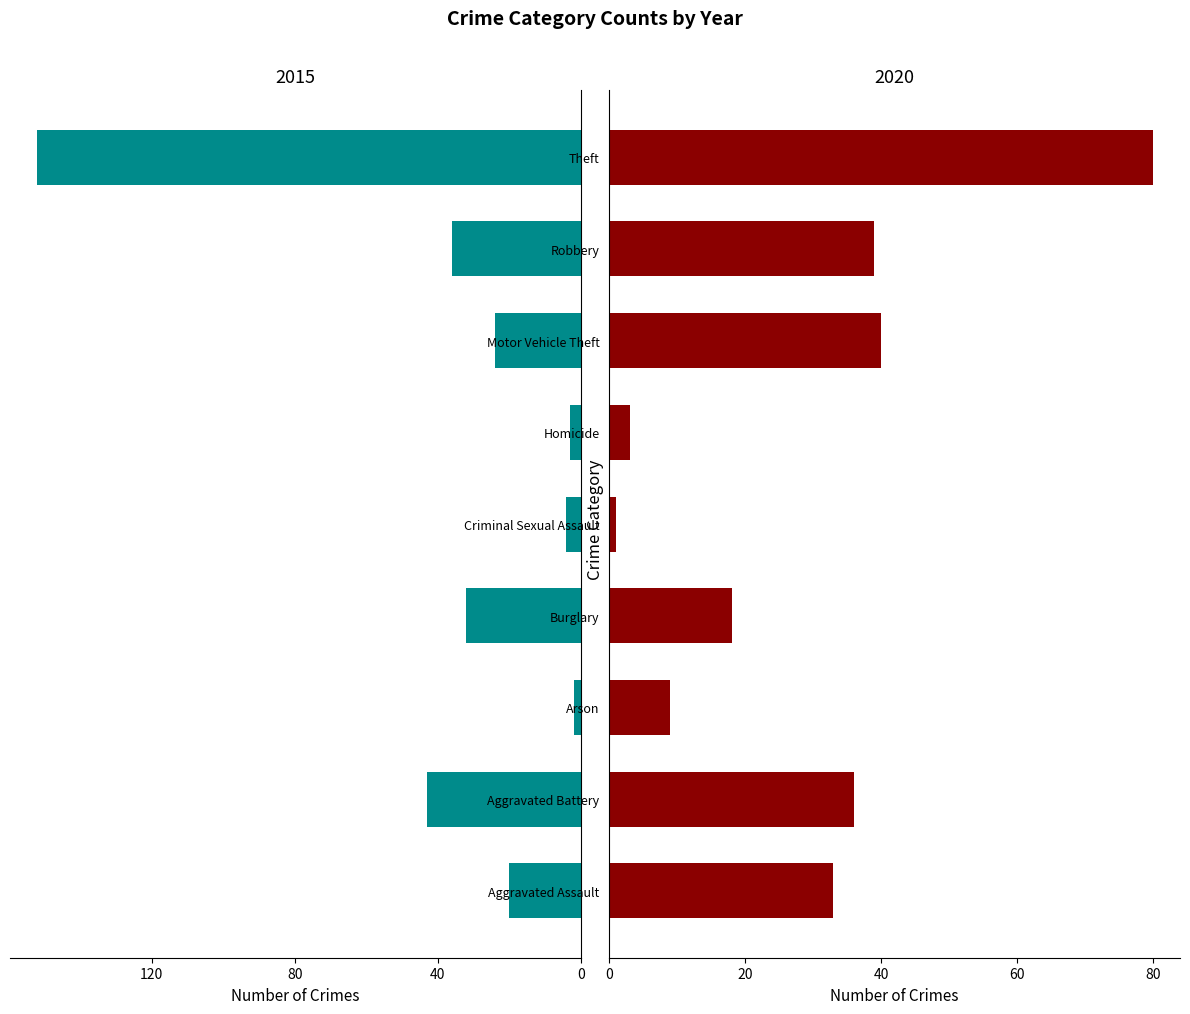

How many groups of bars are there?

9